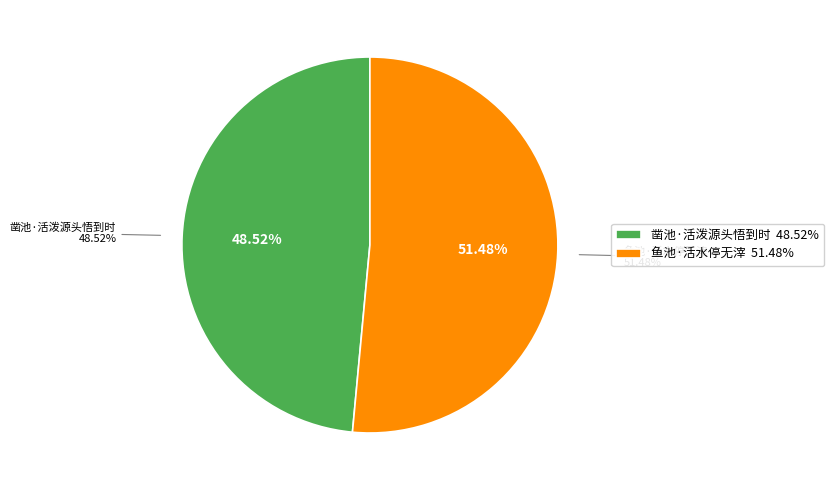

Count the number of slices in the pie.

2